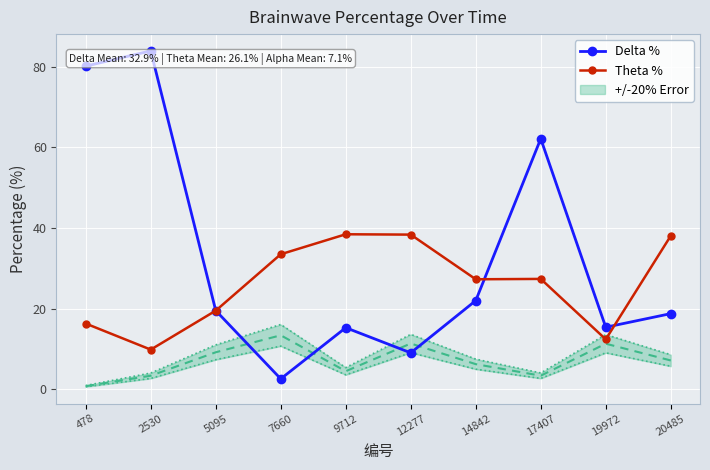

Which series has the largest range (max minus min)?

Delta %